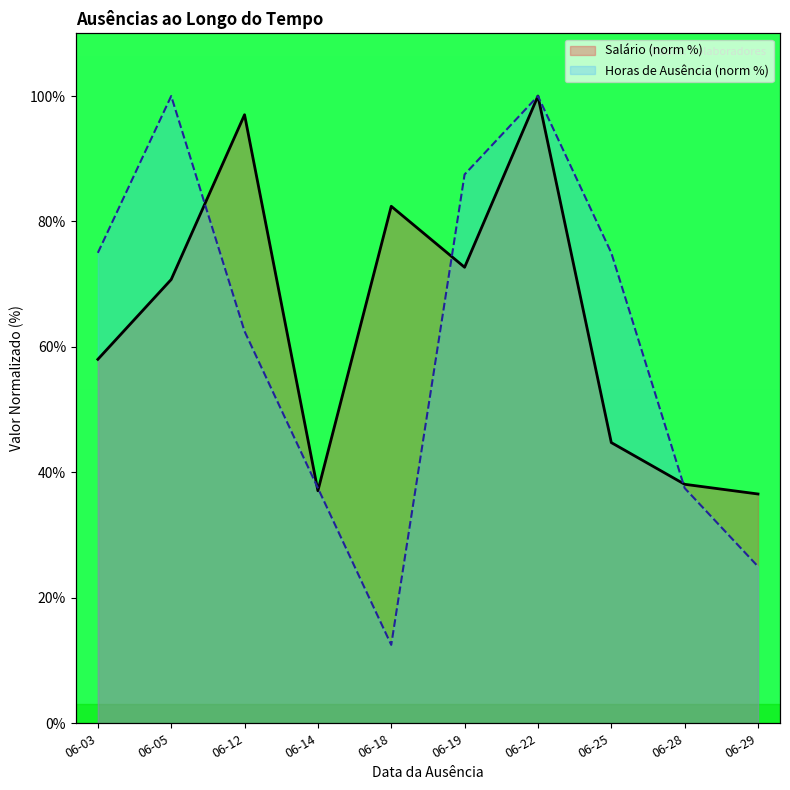

What value does the Salário (norm %) series have at 06-22?

100.0